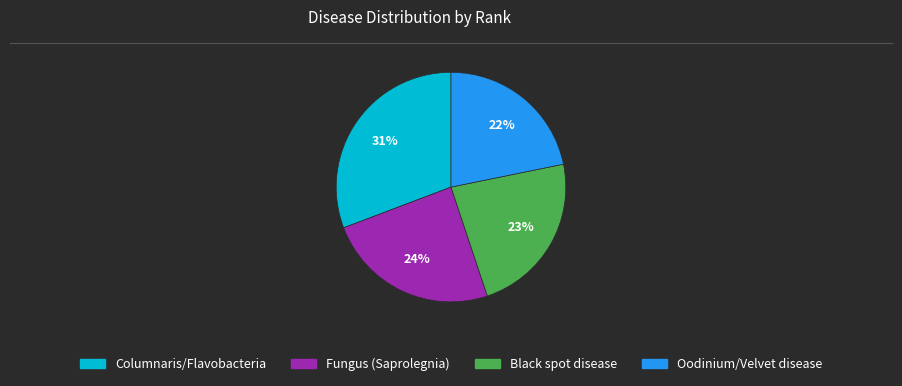

To the nearest percent, what is the average slice percentage?

25%